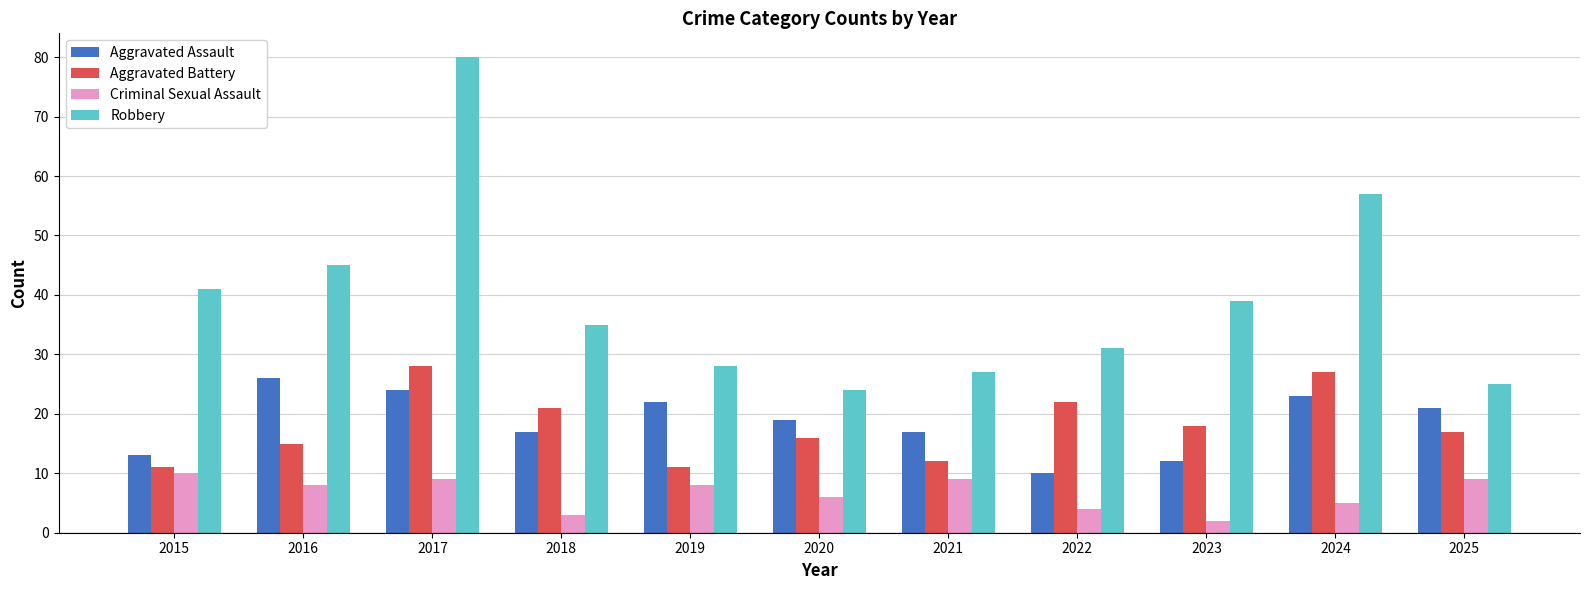

Is it true that Robbery equals 80 at 2017?

True